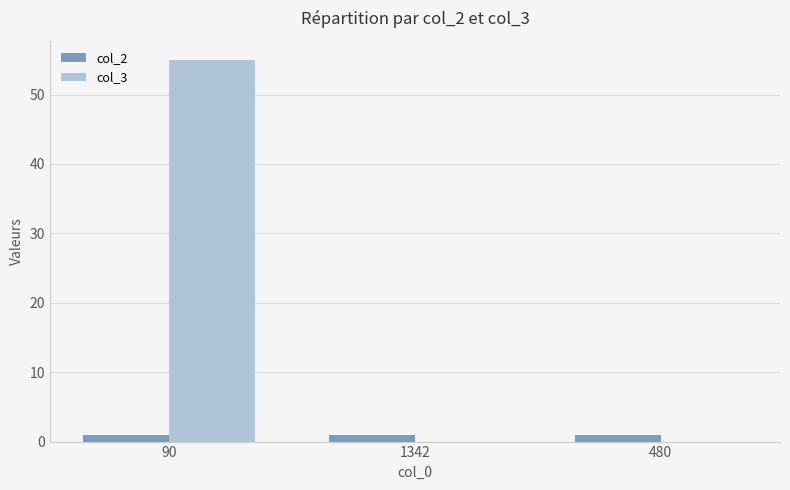

What is the total value across all series at 90?

56